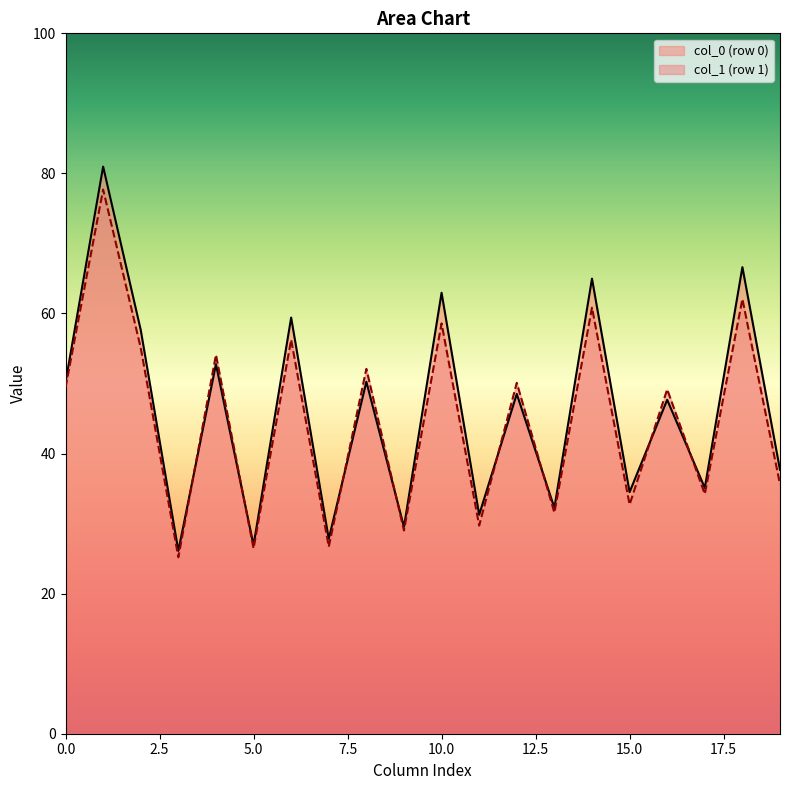

What are all the series names shown in the legend?

col_0 (row 0), col_1 (row 1)